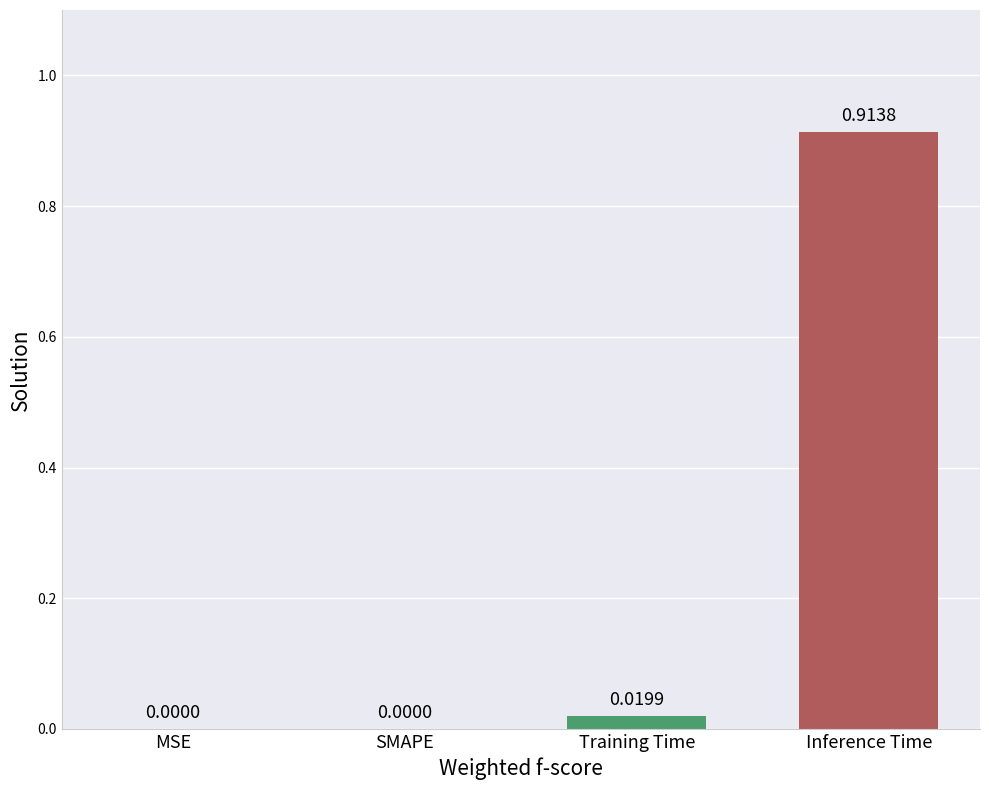

Which has a higher value, MSE or Training Time?

Training Time